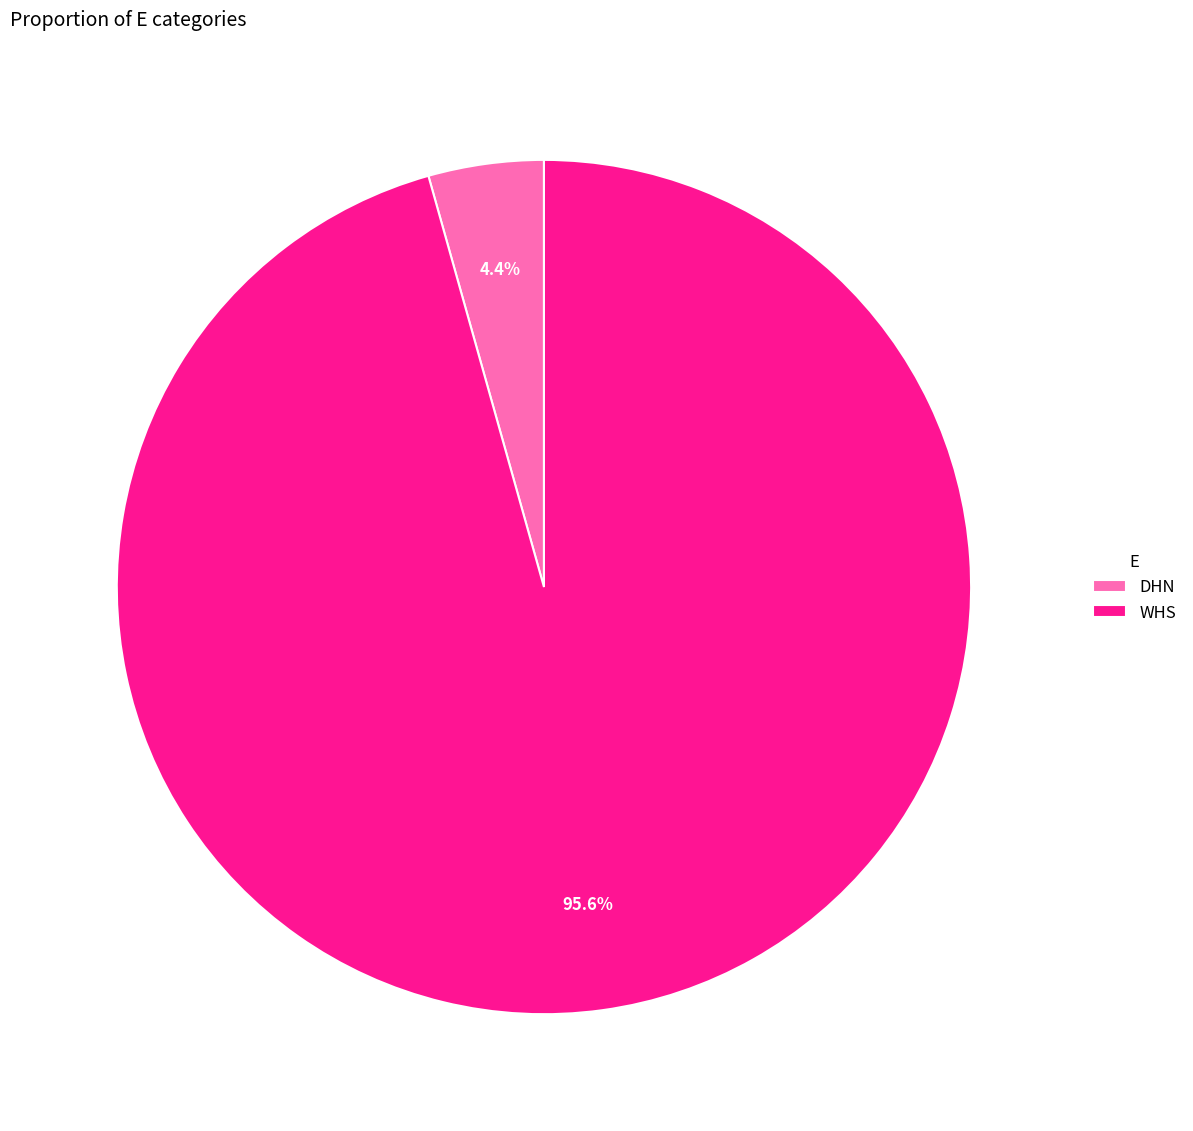

How many slices are in this pie chart?

2